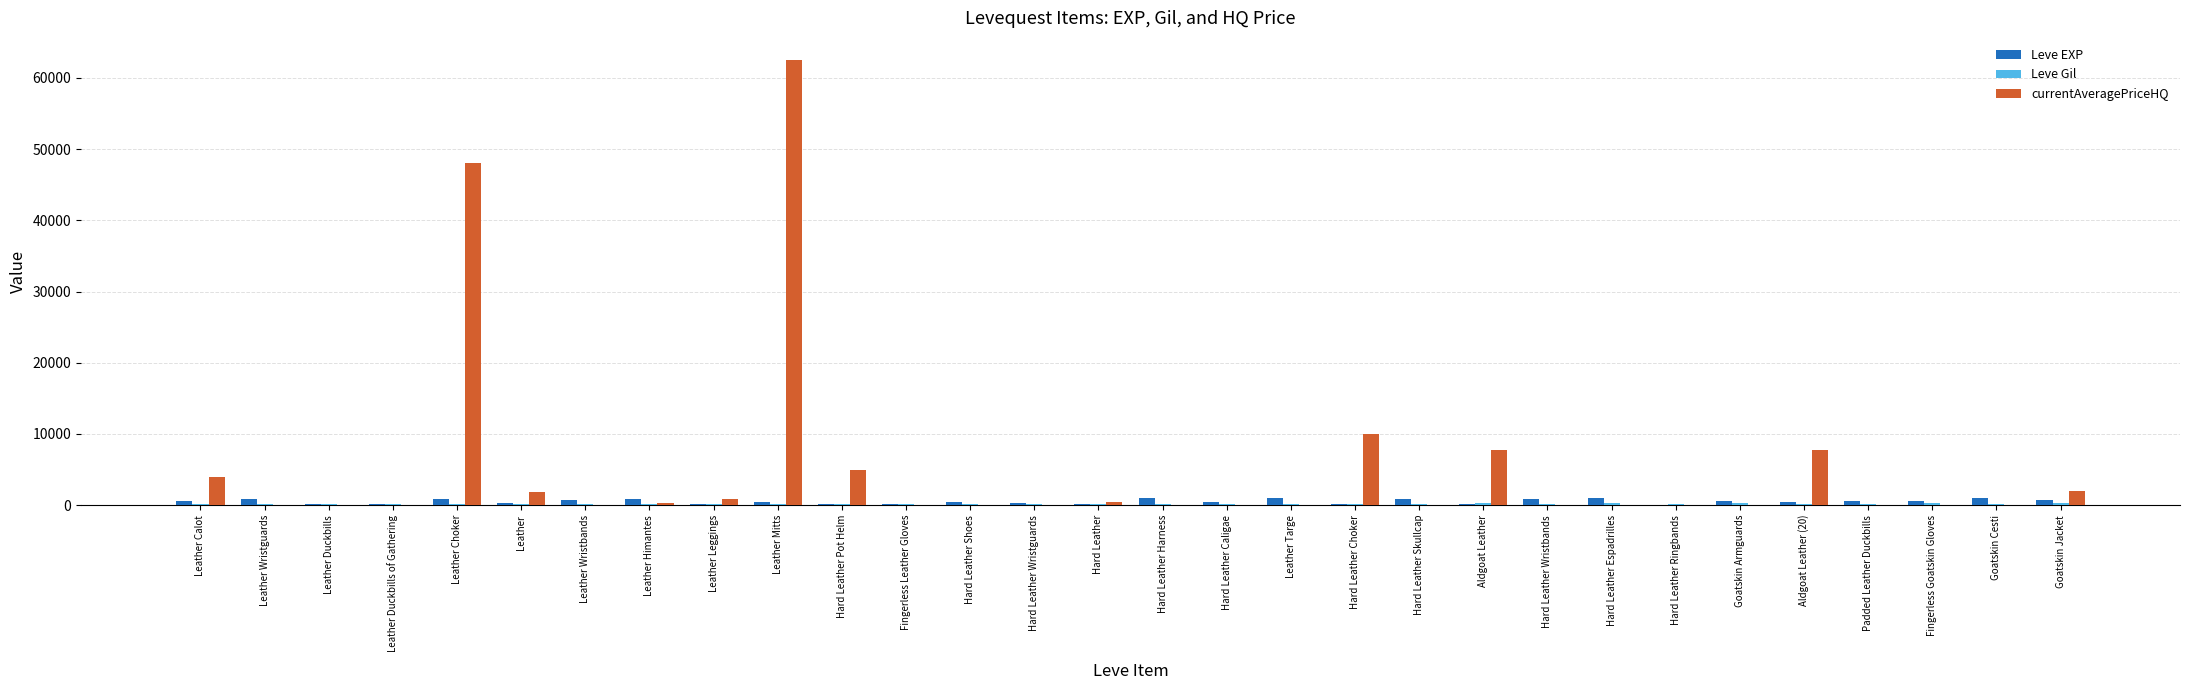

The value of Leve EXP at Aldgoat Leather (20) is 440. True or false?

True